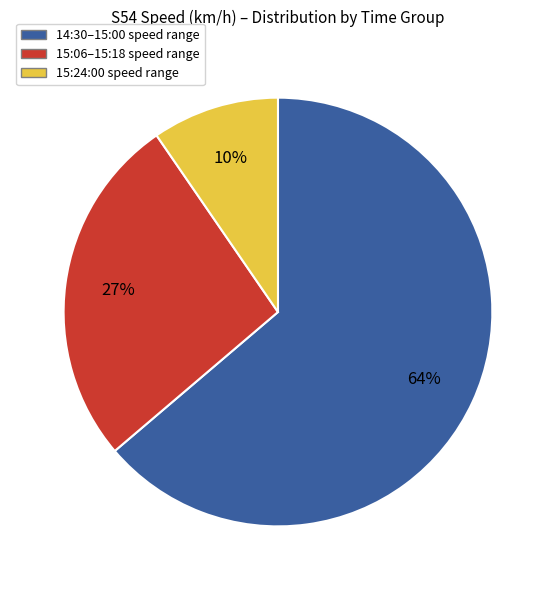

To the nearest percent, what is the average slice percentage?

33%